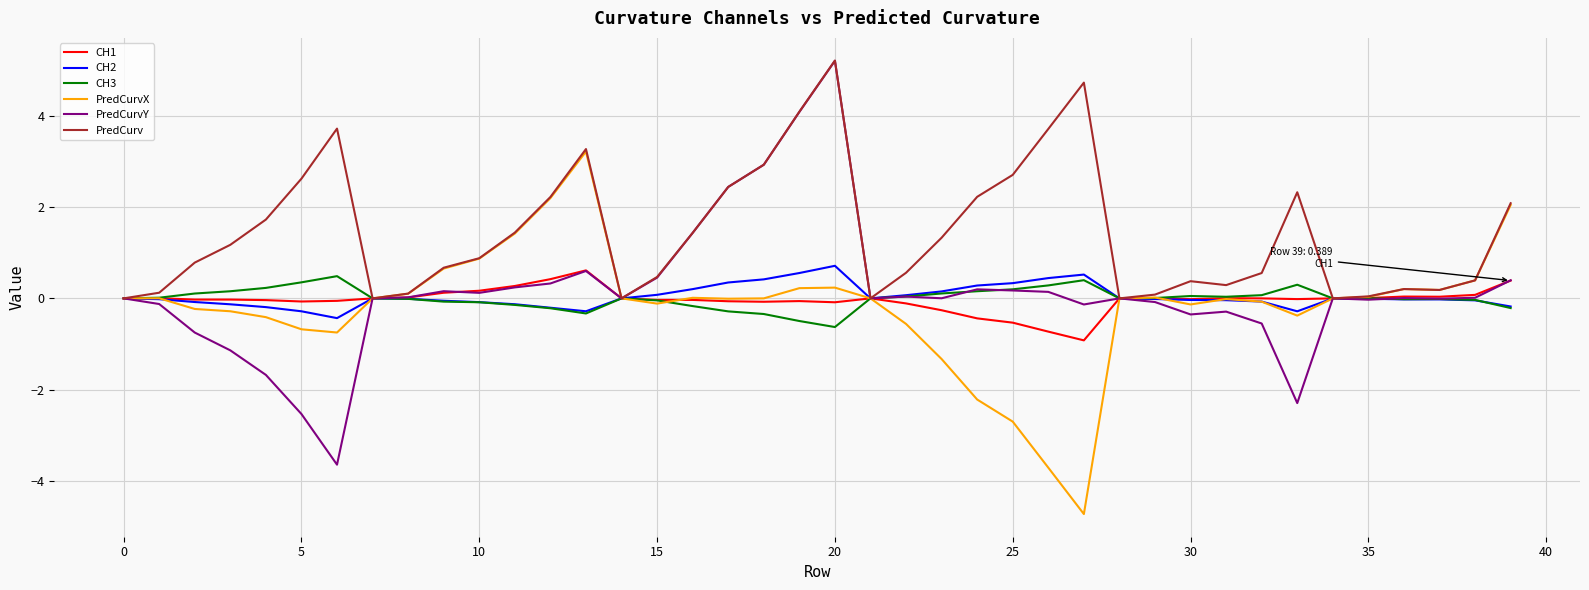

Which series has the widest spread of values?

PredCurvY